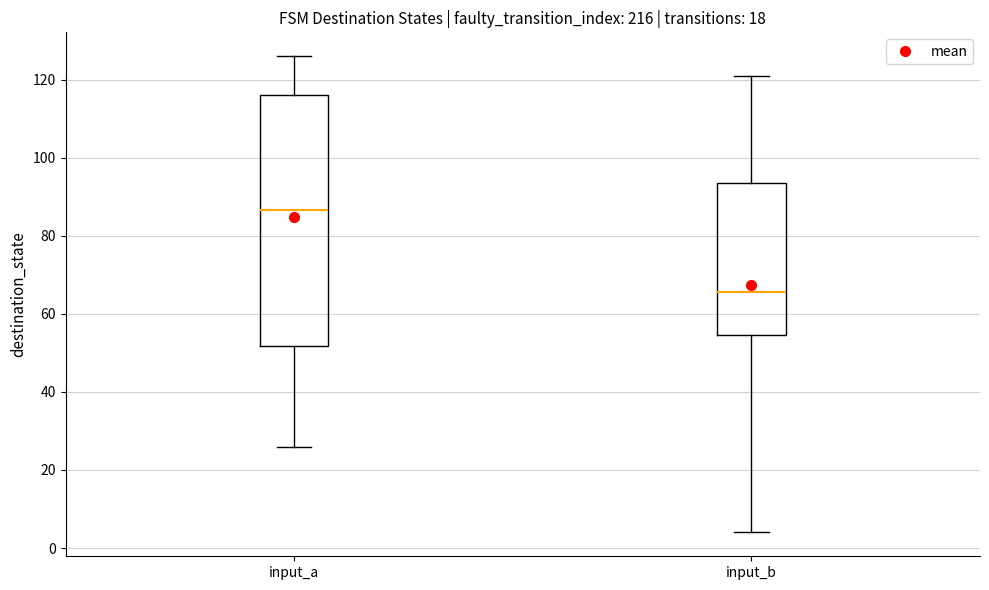

Reading left to right, read every box against the y-axis: the position of its median line, the range the box covers, and the ends of its whiskers. The values are not printed on the chart, so give them approximately, as read against the axis.

input_a: median 86, box 52 to 116, whiskers 26 to 126
input_b: median 66, box 54 to 94, whiskers 4 to 122